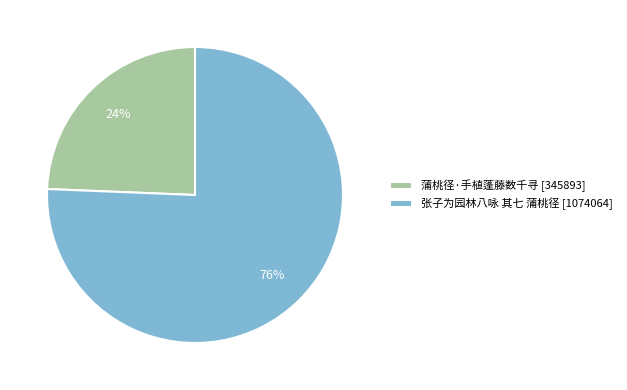

What is the ratio of the value at 蒲桃径·手植蓬藤数千寻 [345893] to the value at 张子为园林八咏 其七 蒲桃径 [1074064]?

0.3